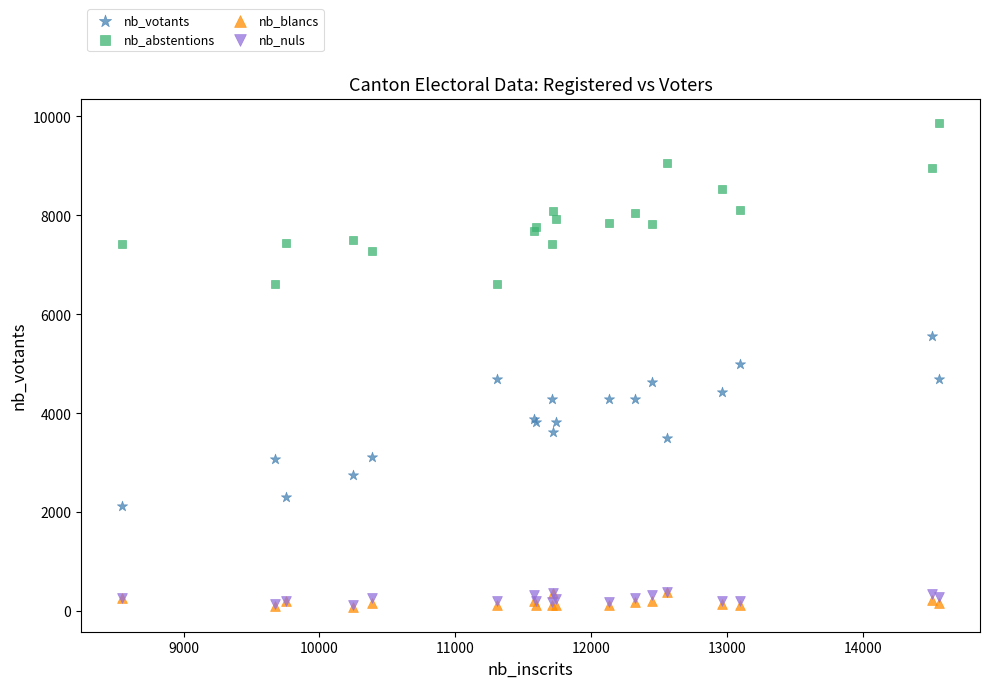

Which series contains the highest Y value?

nb_abstentions